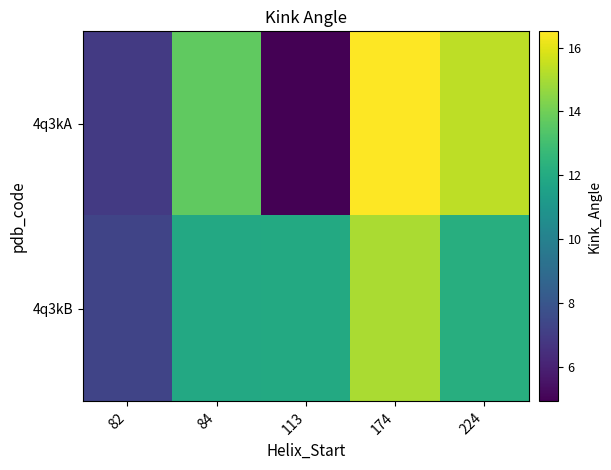

Which label corresponds to the smallest value in the chart?

113